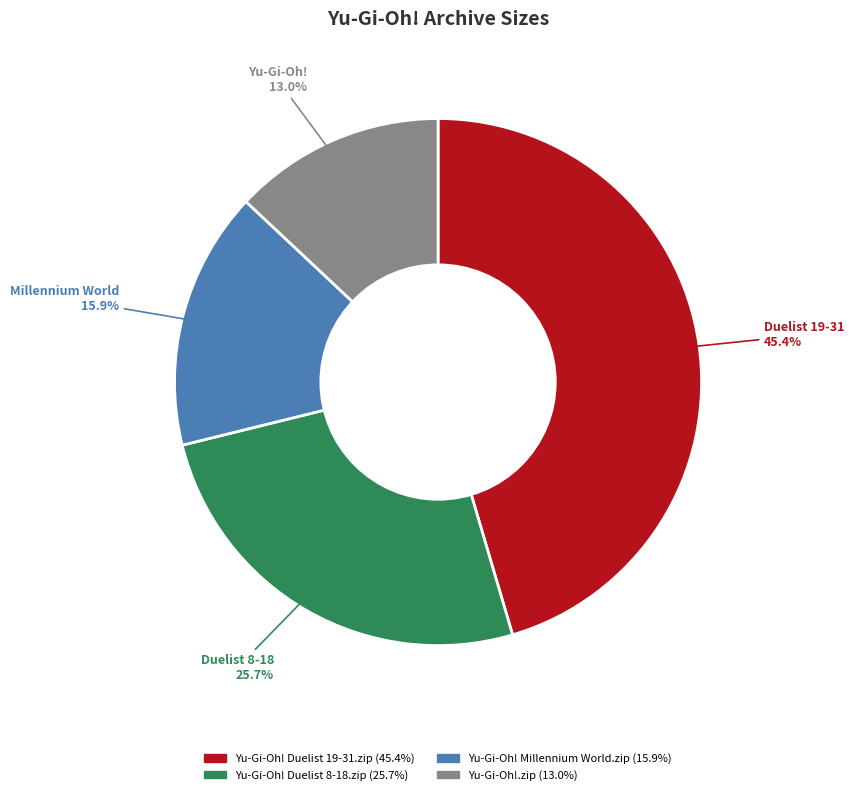

What is the ratio of the value at Yu-Gi-Oh!.zip to the value at Yu-Gi-Oh! Duelist 19-31.zip?

0.3